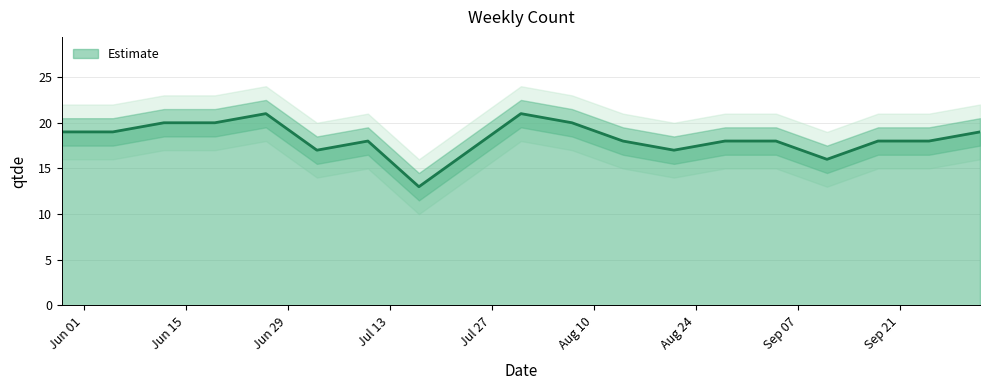

Reading left to right, transcribe all the data shown in this chart.

19	19	20	20	21	17	18	13	17	21	20	18	17	18	18	16	18	18	19